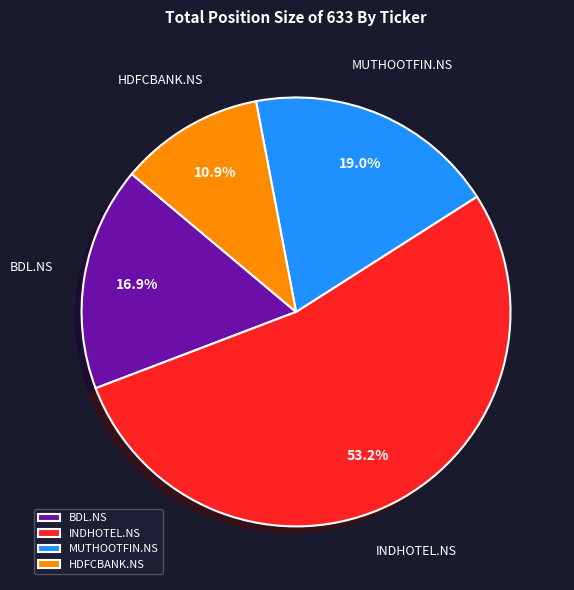

What is the total percentage of BDL.NS and INDHOTEL.NS?

70.1%